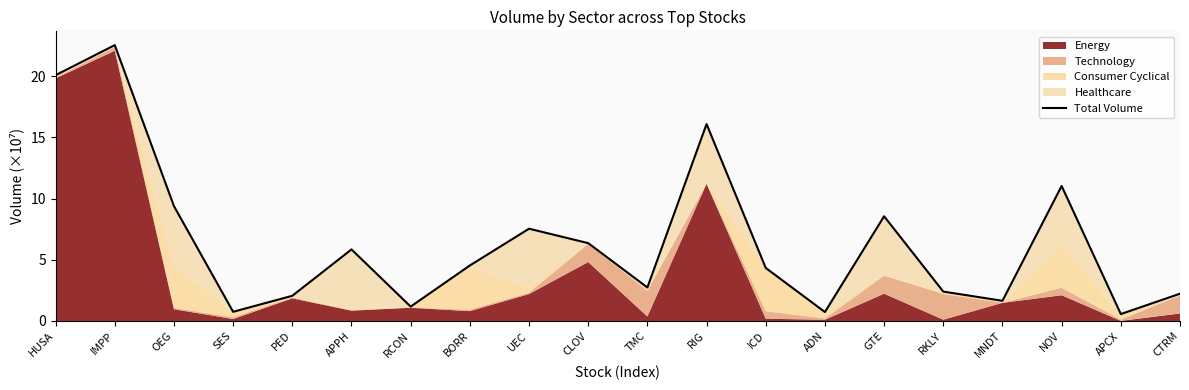

List the labels in order of value, largest first.

IMPP, HUSA, RIG, NOV, OEG, GTE, UEC, CLOV, APPH, BORR, ICD, TMC, RKLY, CTRM, PED, MNDT, RCON, SES, ADN, APCX